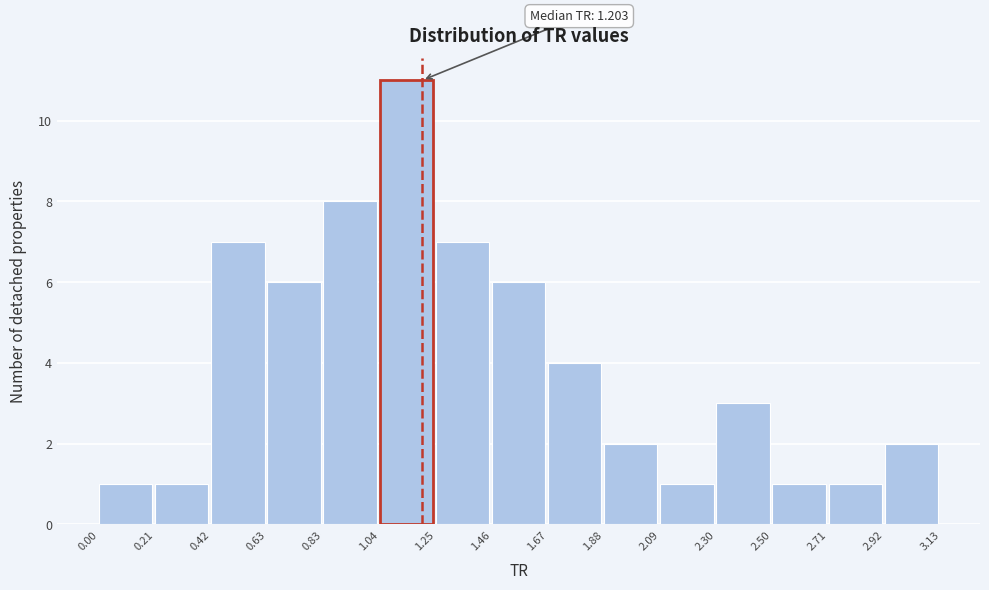

Over which range of the x-axis is the bar tallest?

1.04 to 1.25